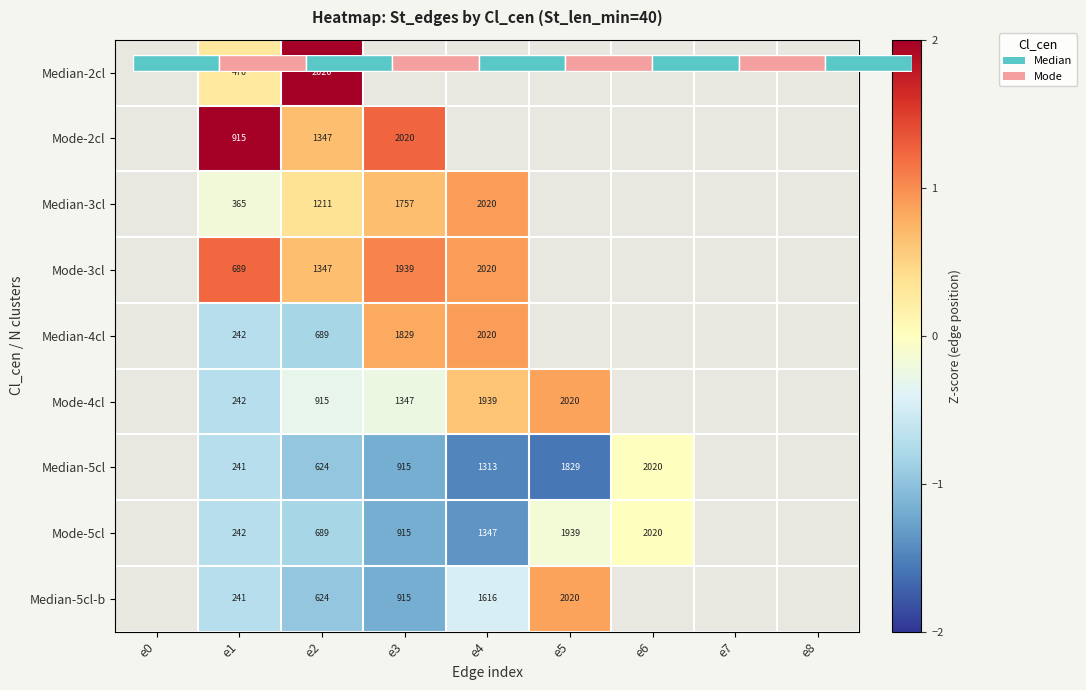

How many data points does each series have?

9